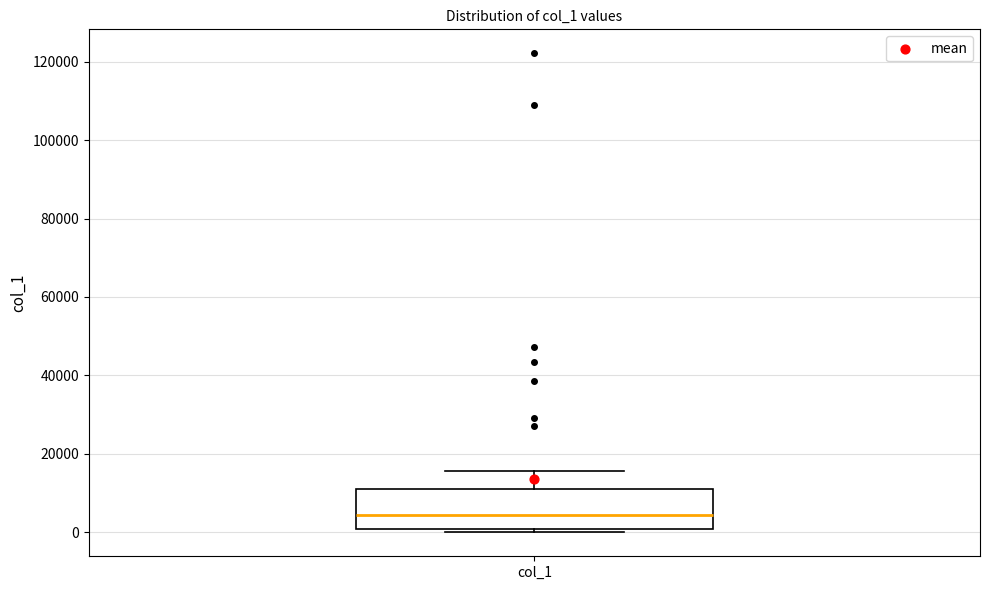

Read this box plot against the y-axis: the position of the median line, the range covered by the box, and the ends of both whiskers. The values are not printed on the chart, so give them approximately, as read against the axis.

median 4000, box 0 to 12000, whiskers 0 (just below the box's lower edge) to 16000